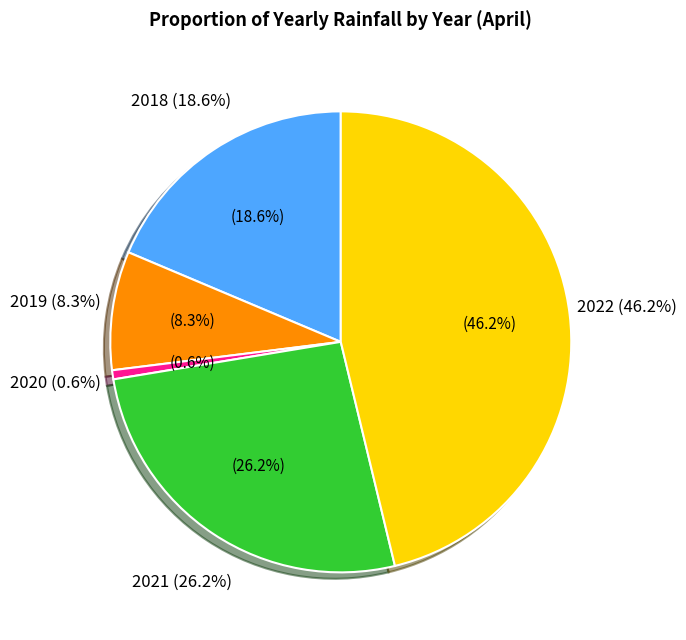

Is 2020 the majority of the pie?

No